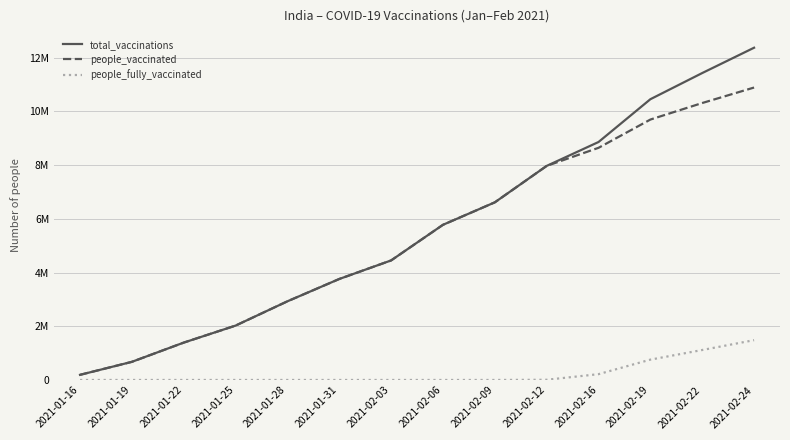

What is the difference between the highest and lowest values at 2021-01-31?

3758843